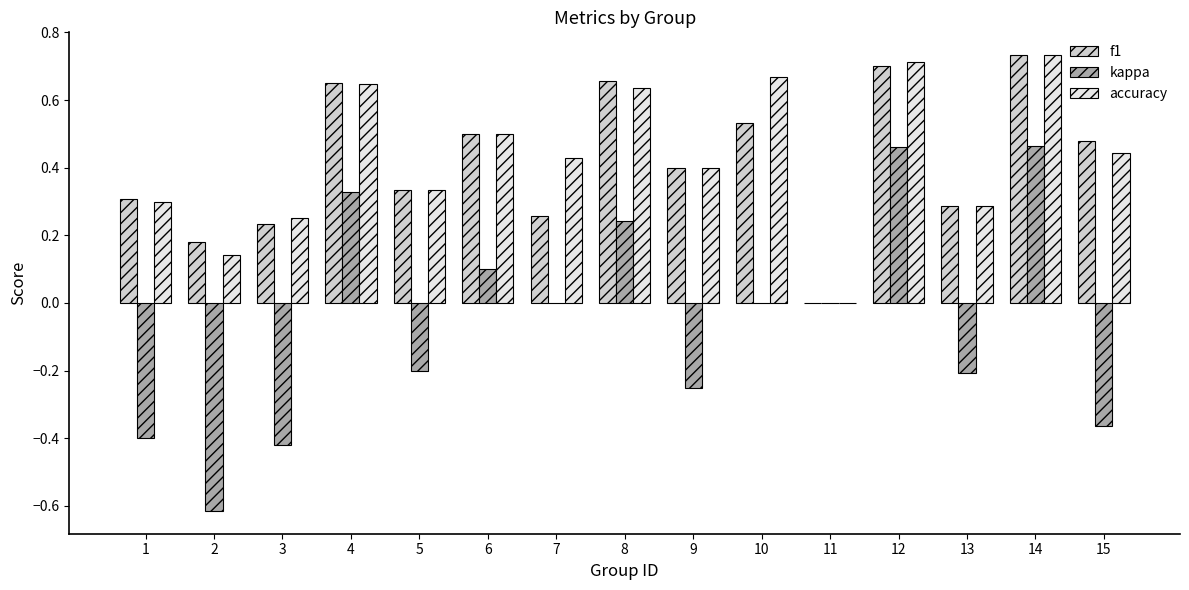

What is the sum of all f1 values?

6.3